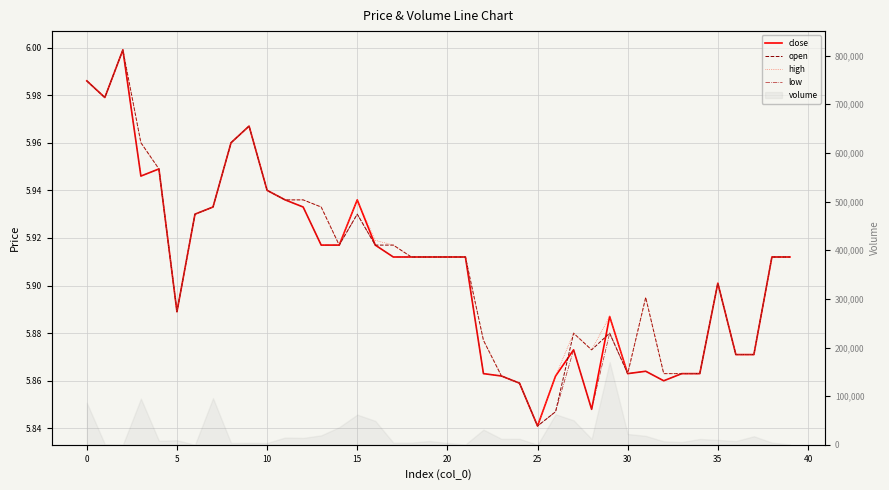

At which label is open closest to 5?

25